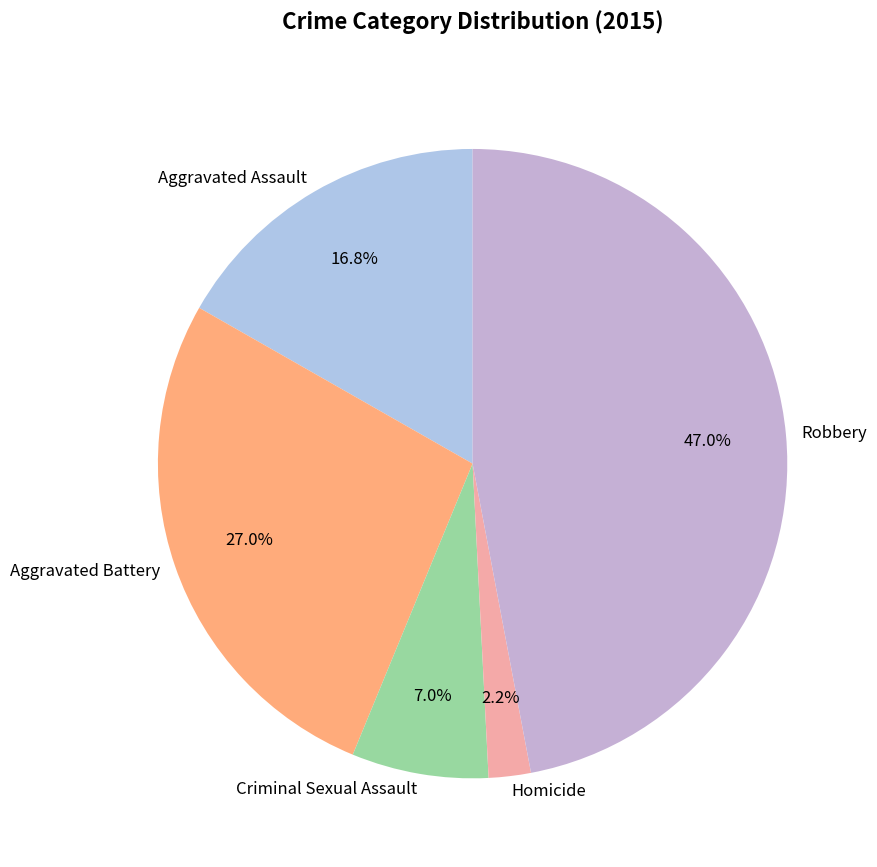

To the nearest percent, what is the average slice percentage?

20%